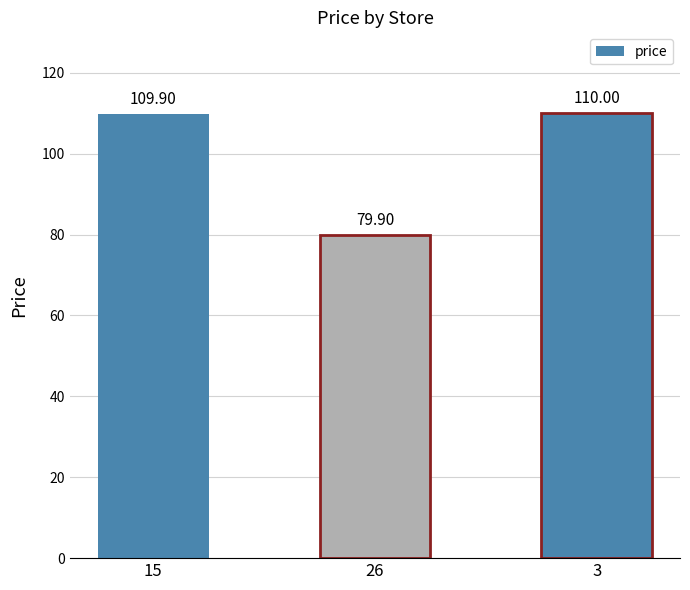

The value at 15 is 109.9. True or false?

True